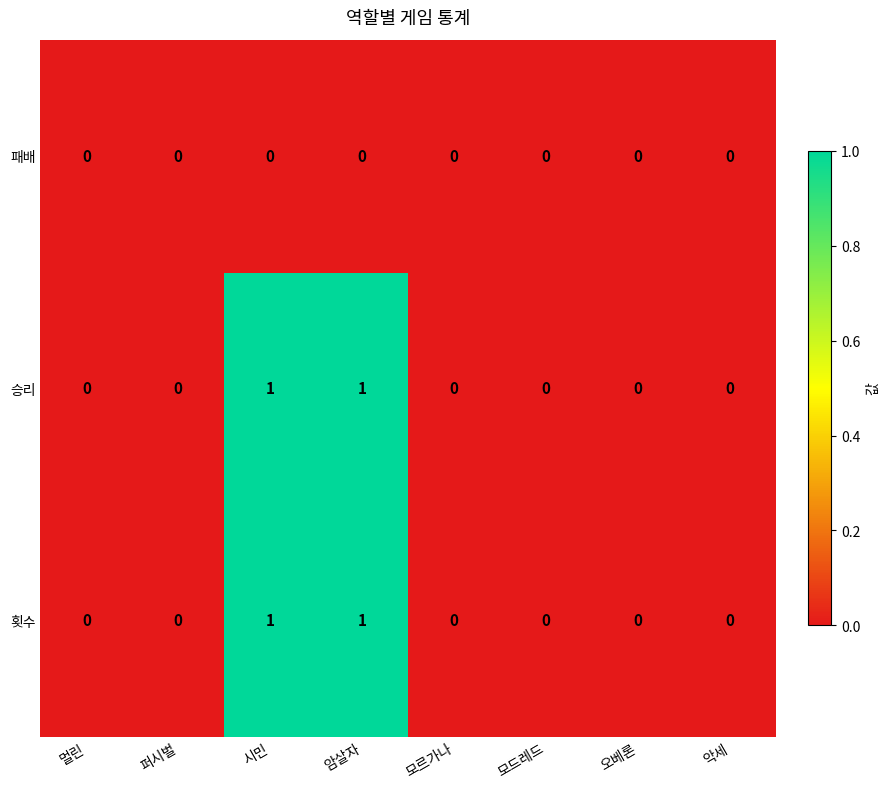

Is the value of 횟수 at 암살자 greater than the value of 패배 at 오베론?

Yes